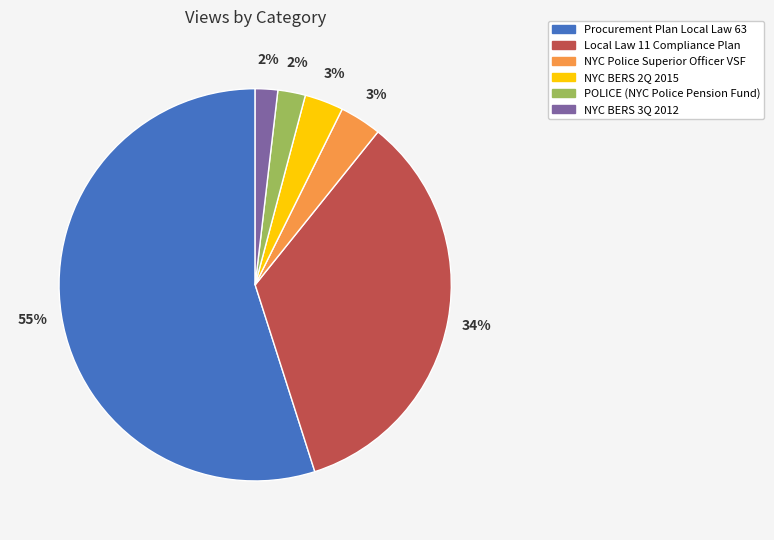

Which has a higher value, Local Law 11 Compliance Plan or NYC BERS 3Q 2012?

Local Law 11 Compliance Plan